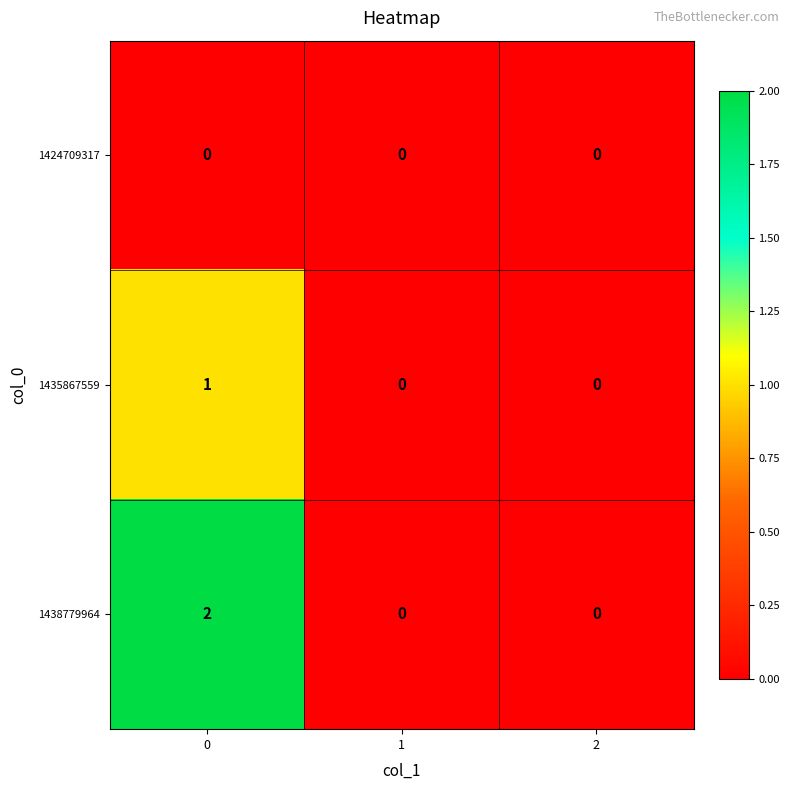

Is it true that 1435867559 equals 0 at 1?

True